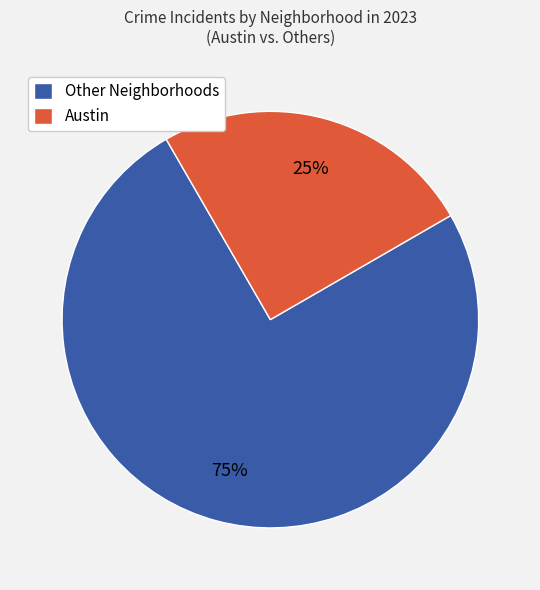

The Austin slice represents 17% of the pie. True or false?

False